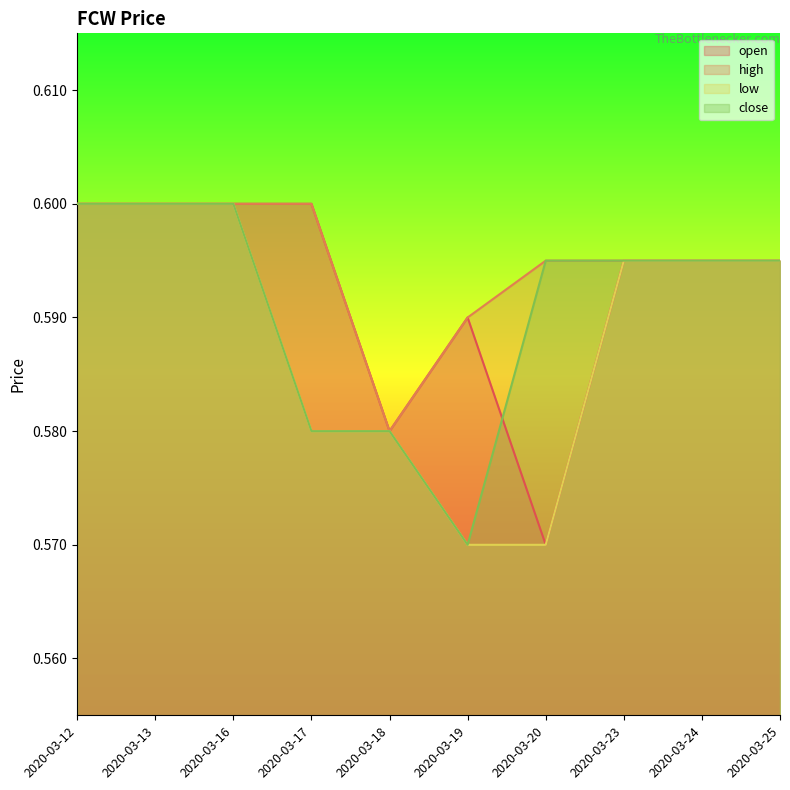

Which series has the largest total across all categories?

high